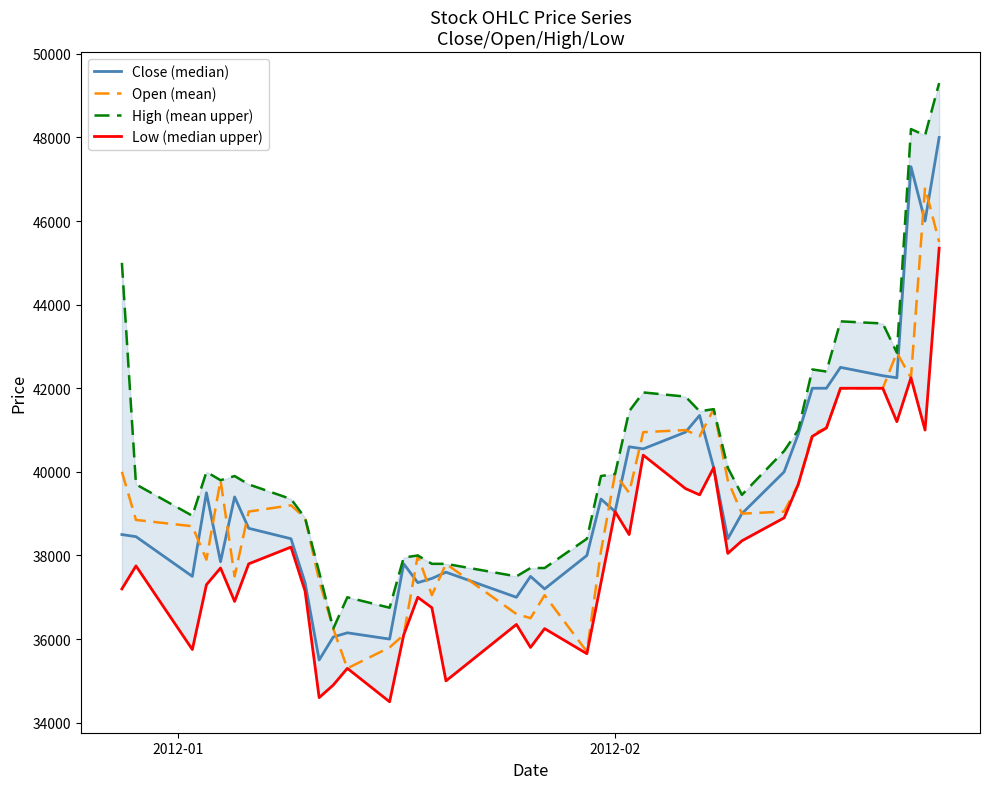

What is the maximum value for Open (mean)?

46800